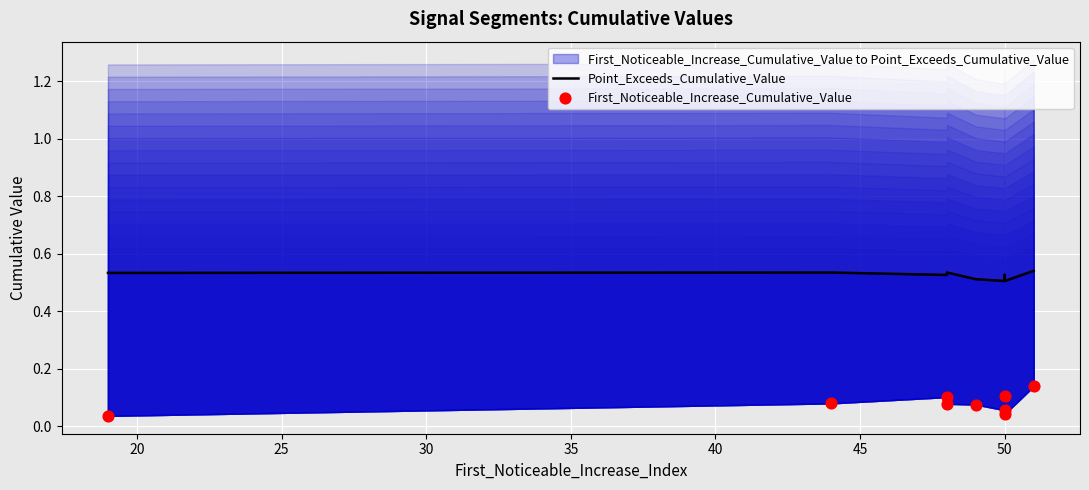

Which series has the largest total across all categories?

Point_Exceeds_Cumulative_Value